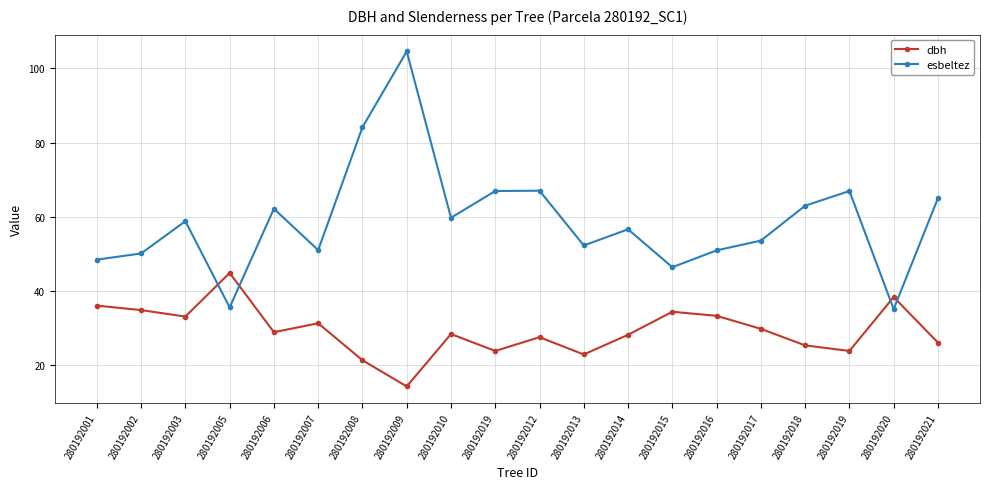

How many lines are shown in the chart?

2